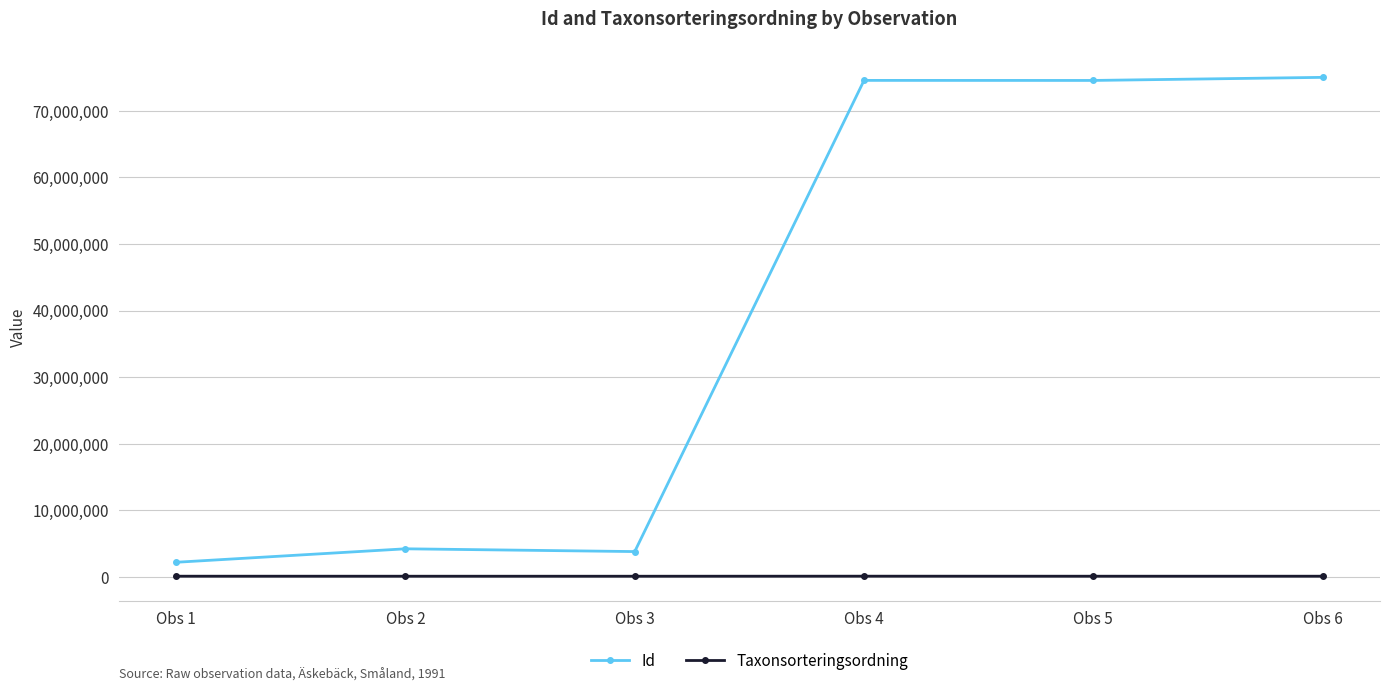

What is the average value of the Taxonsorteringsordning series?

102832